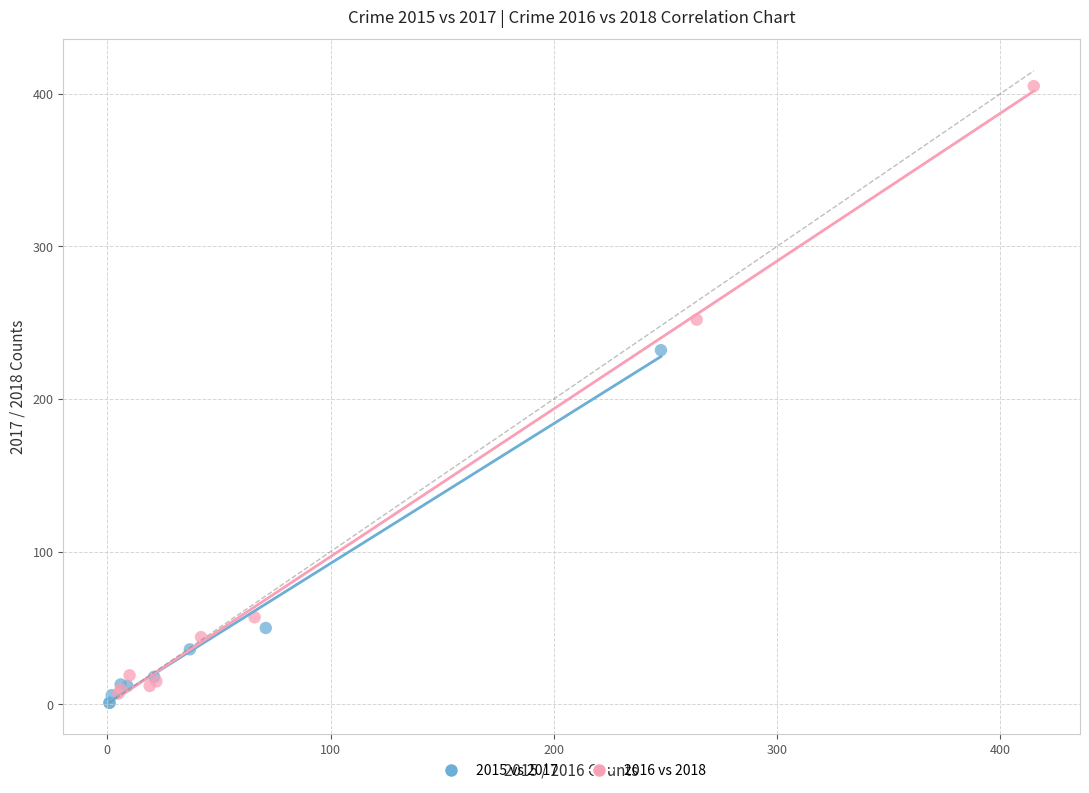

Which series has the largest Y range (max minus min)?

2016 vs 2018